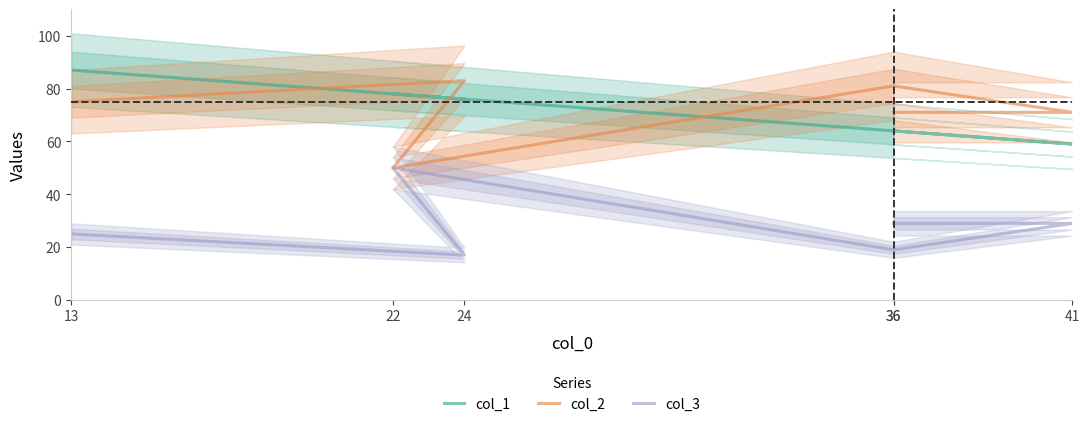

What is the greatest value displayed?

87